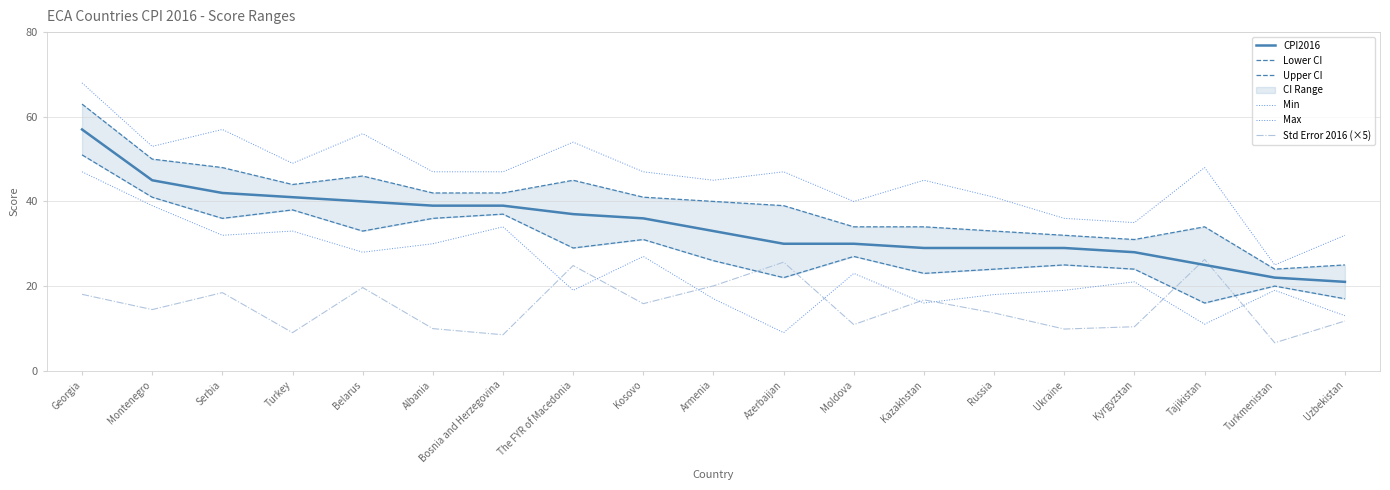

At which label is Upper CI closest to 43?

Turkey